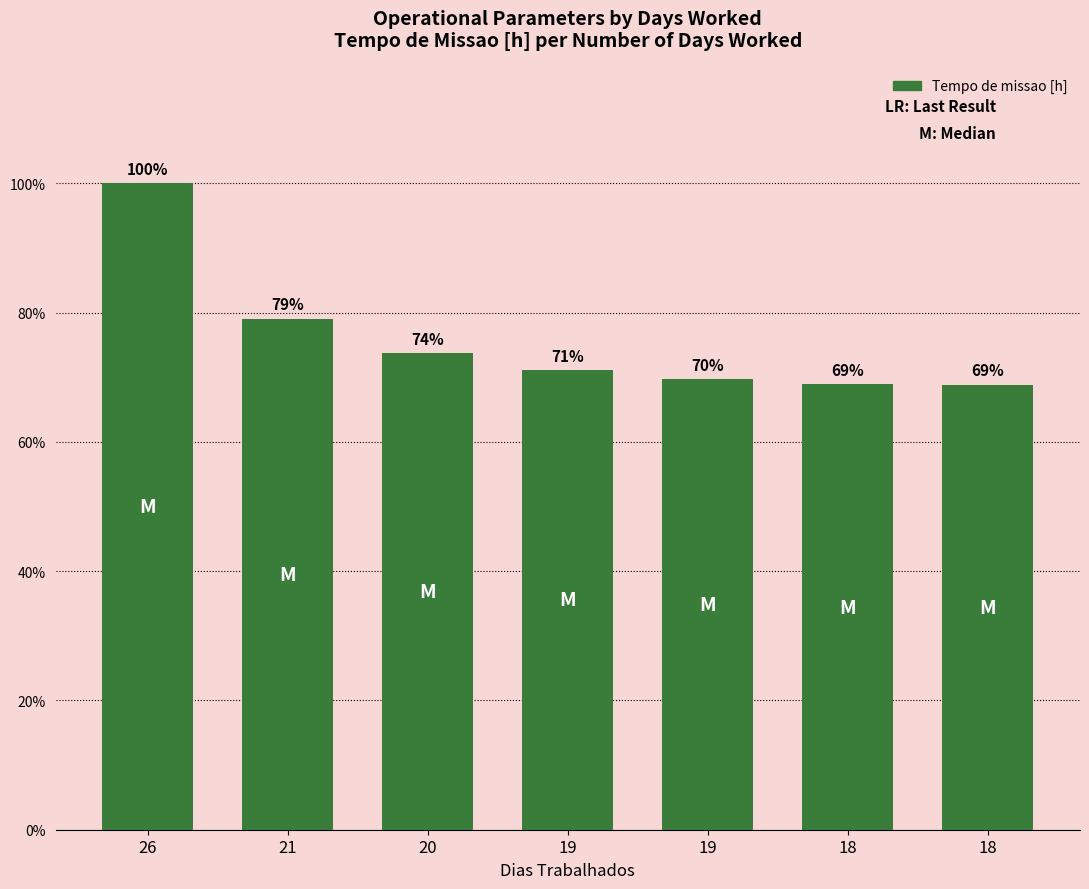

Are the bars horizontal?

No